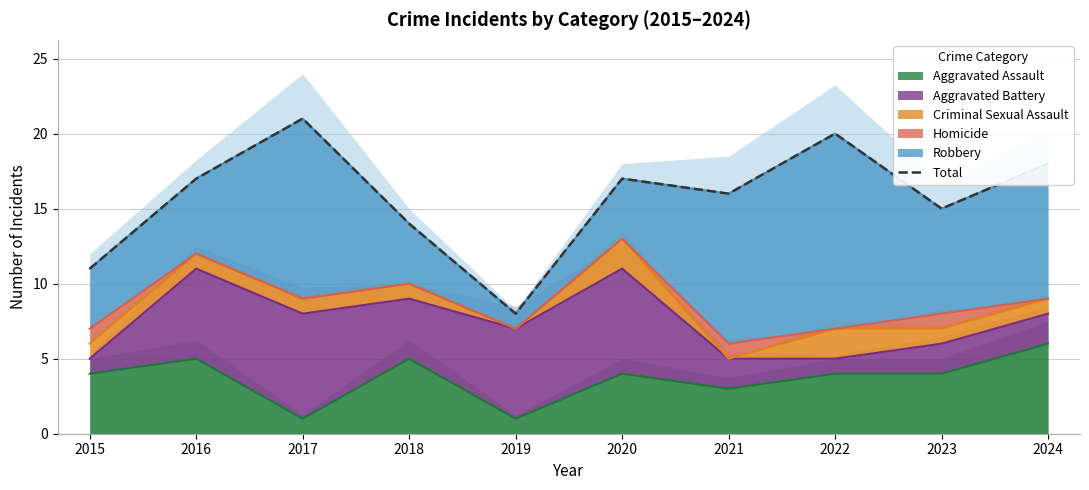

Reading right to left, list all the values displayed in this chart.

18	15	20	16	17	8	14	21	17	11